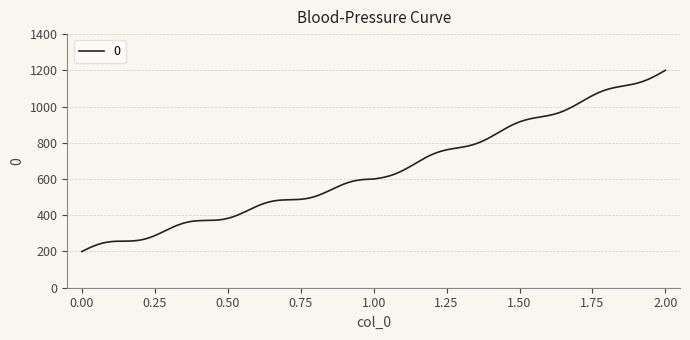

What is the difference between the maximum and minimum values?

1000.3